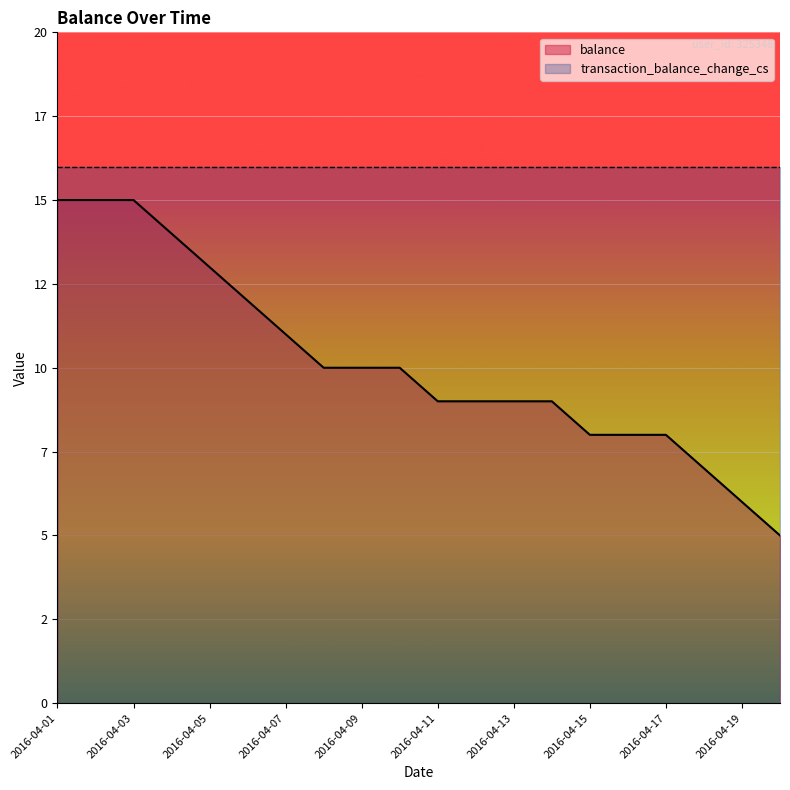

The value at 2016-04-06 is 12. True or false?

True